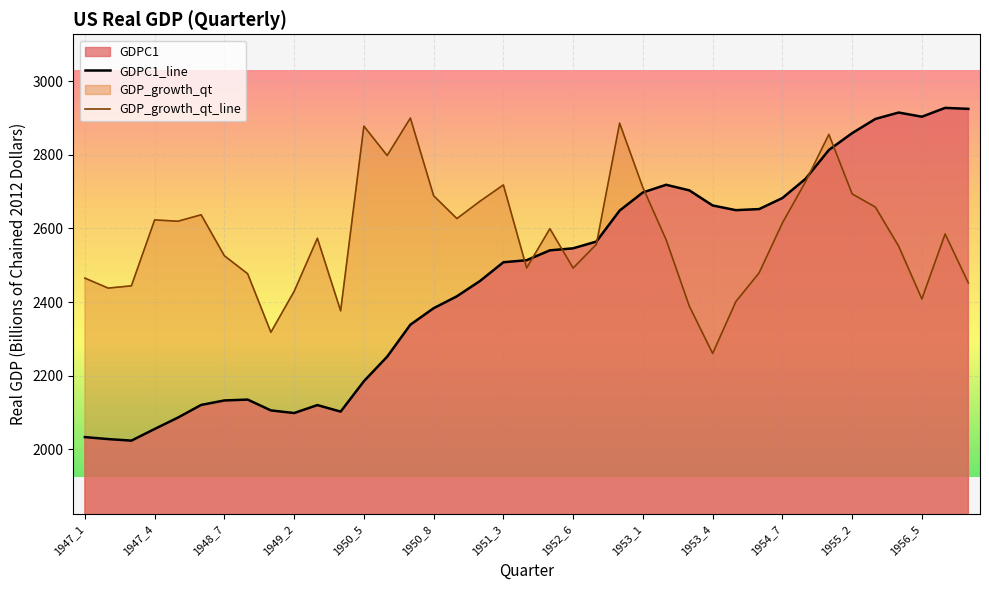

What is the minimum value shown in the chart?

2023.5